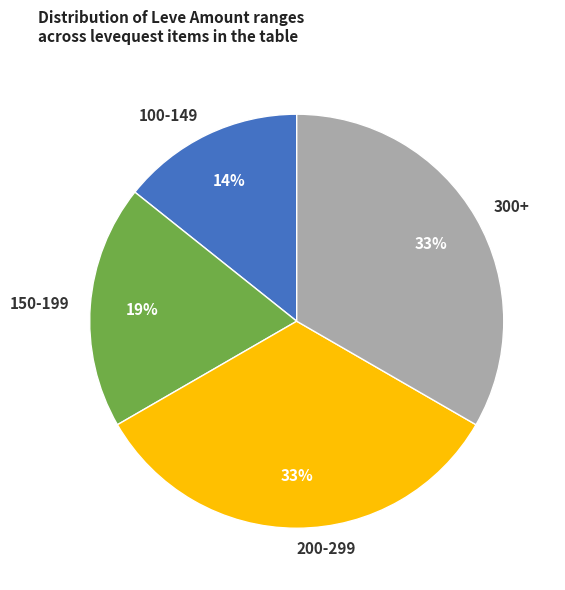

True or false: 150-199 accounts for 19% of the total.

True